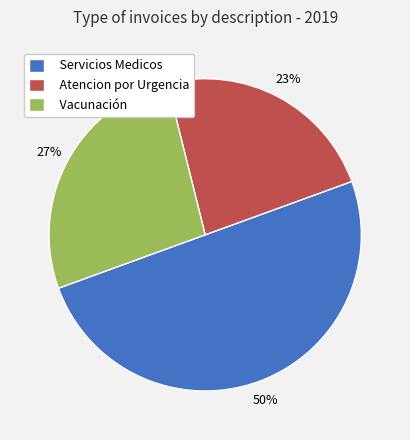

Rank the categories by value from lowest to highest.

Atencion por Urgencia, Vacunación, Servicios Medicos